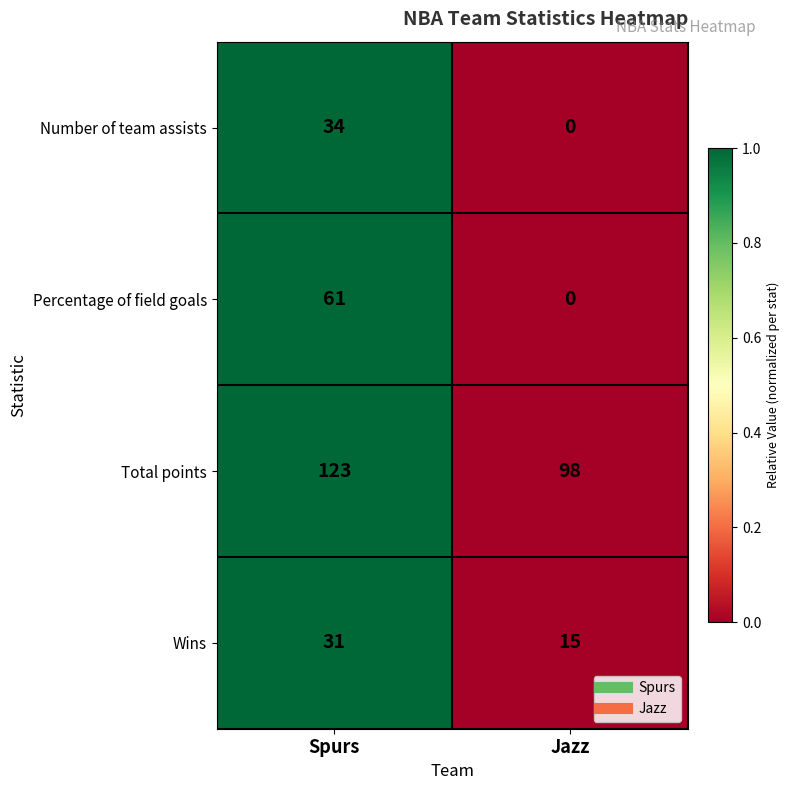

What is the maximum value shown in the chart?

123